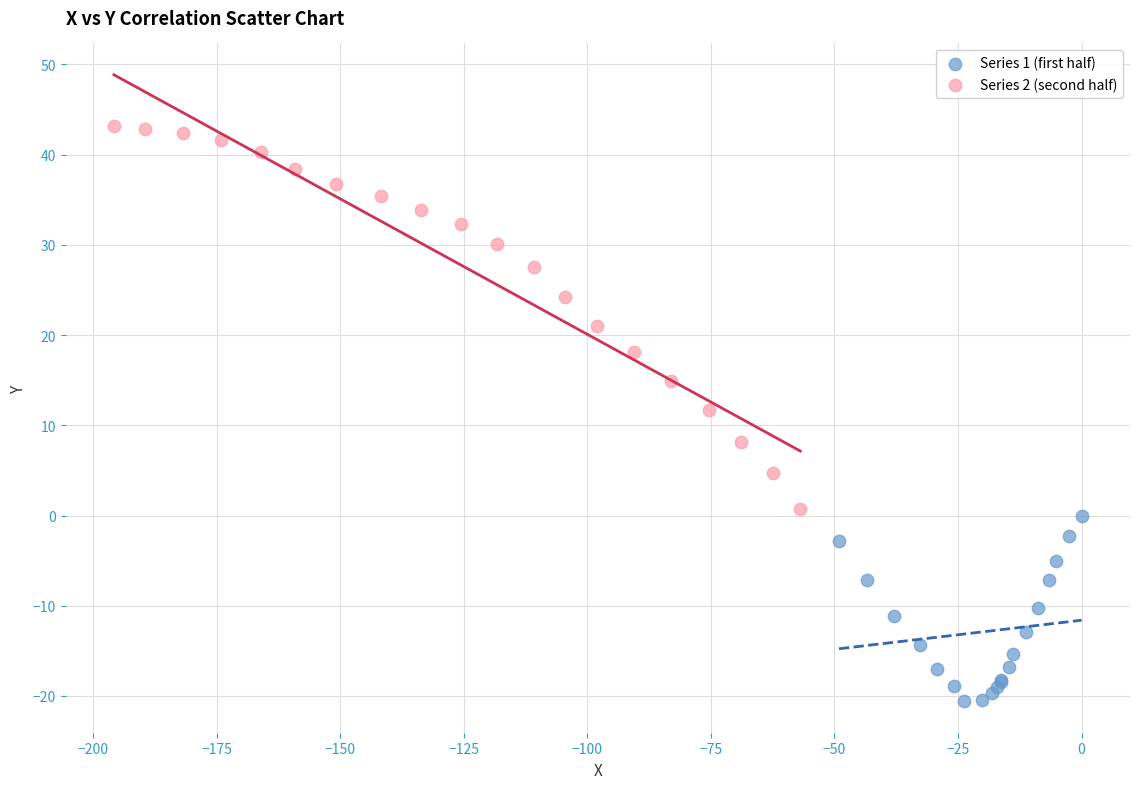

Which series reaches the minimum Y coordinate?

Series 1 (first half)